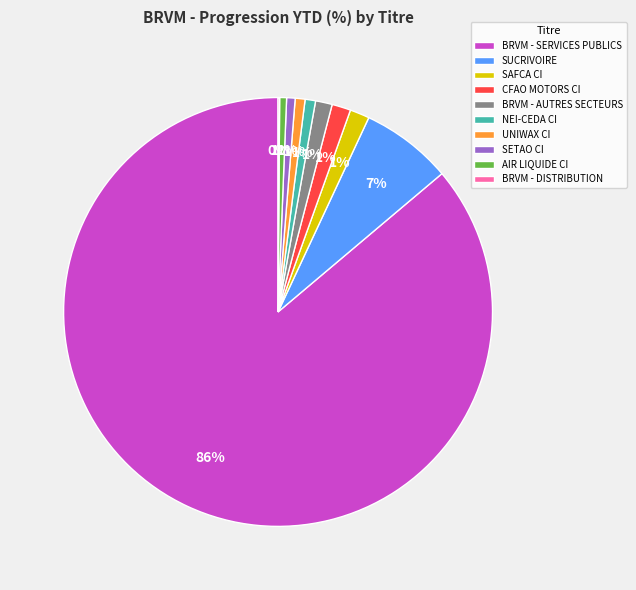

Which slice is the largest?

BRVM - SERVICES PUBLICS